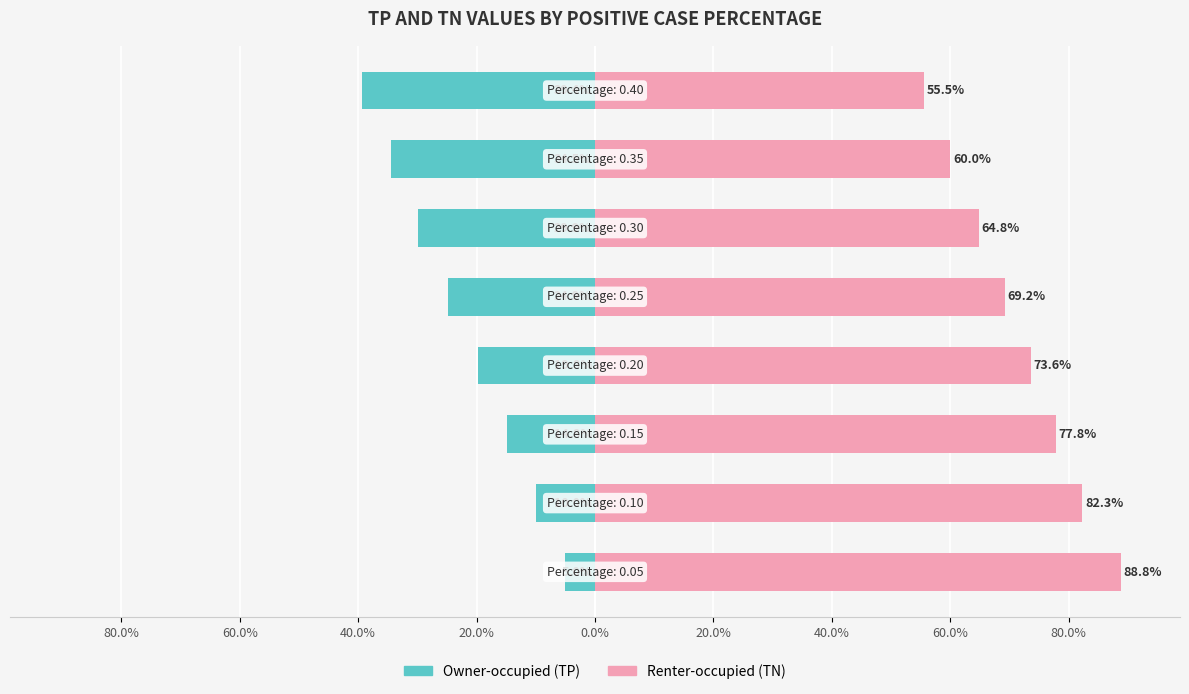

List the series in order of their peak value, lowest first.

Owner-occupied, Renter-occupied